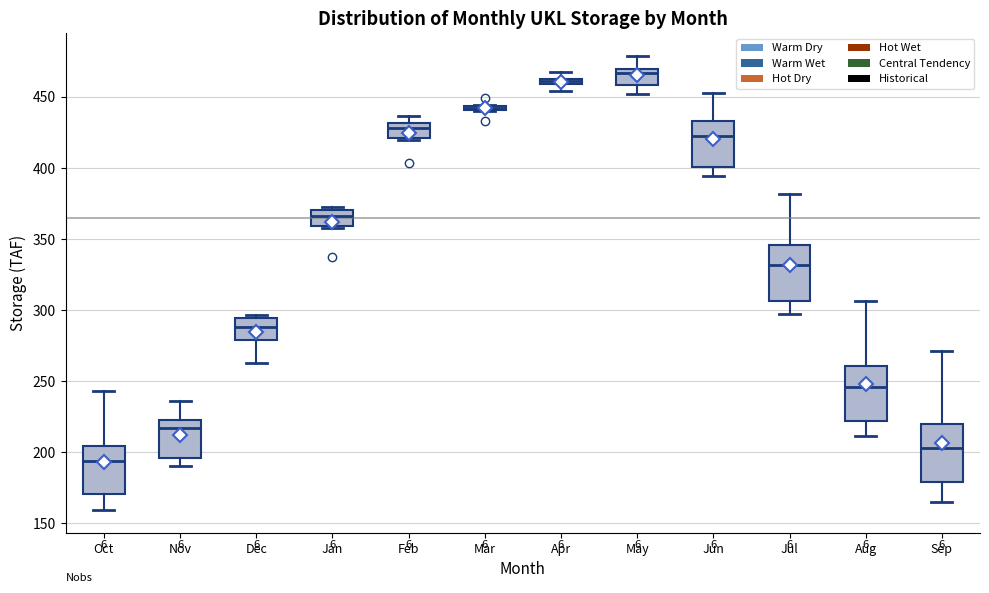

Which box's median line is the lowest?

Oct